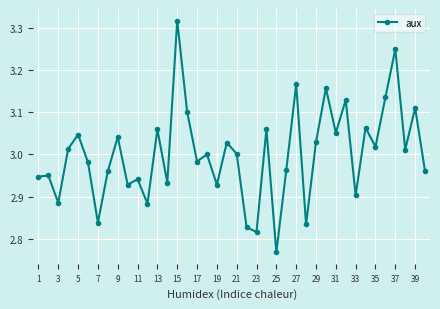

What is the difference between the second highest and second lowest values?

0.4